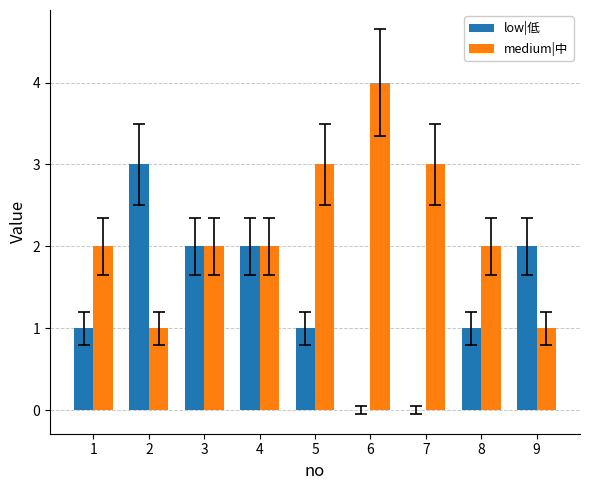

What are all the series names shown in the legend?

low|低, medium|中